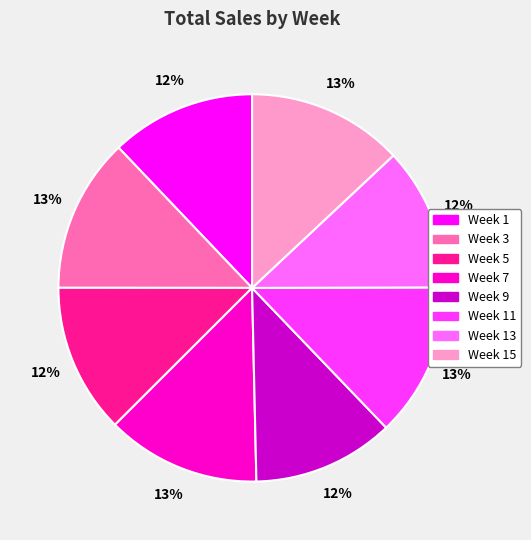

Is there a majority slice in this chart?

No